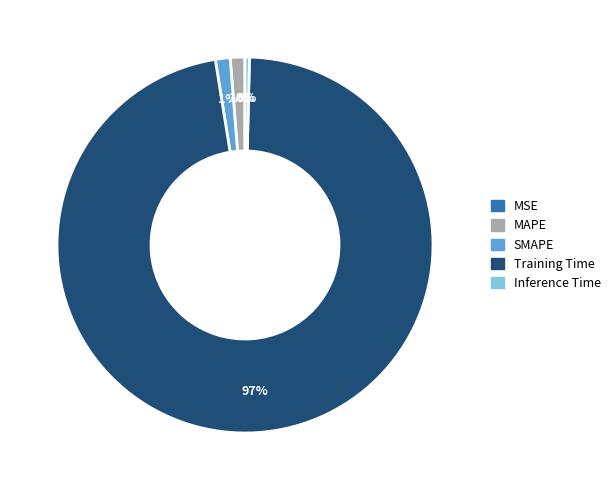

To the nearest percent, what is the average slice percentage?

20%